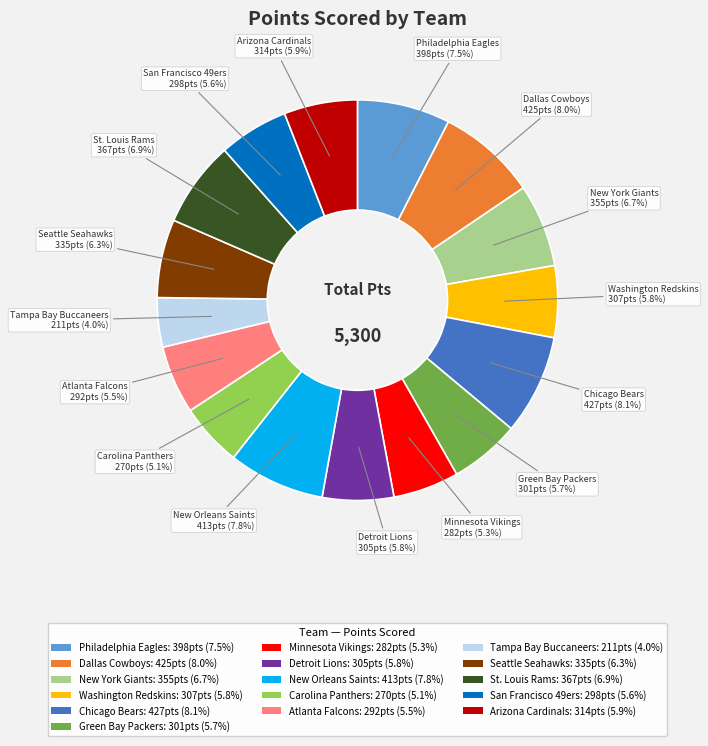

Between New Orleans Saints: 413pts (7.8%) and Detroit Lions: 305pts (5.8%), which is larger?

New Orleans Saints: 413pts (7.8%)